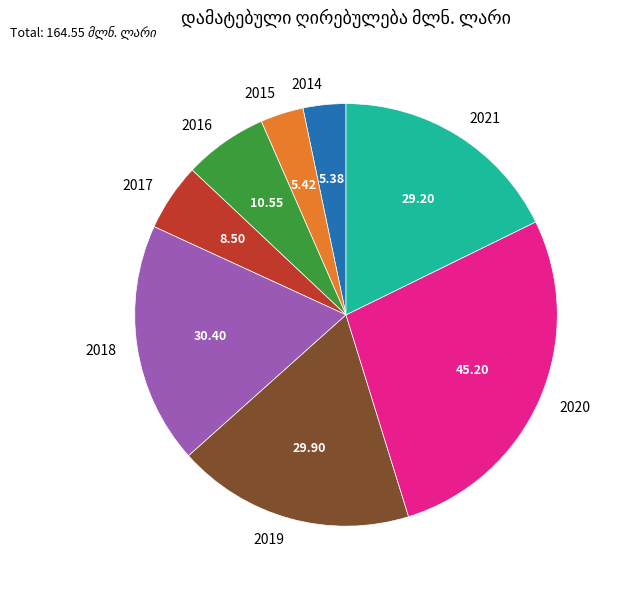

Is the sum of 2017 and 2018 greater than half?

No